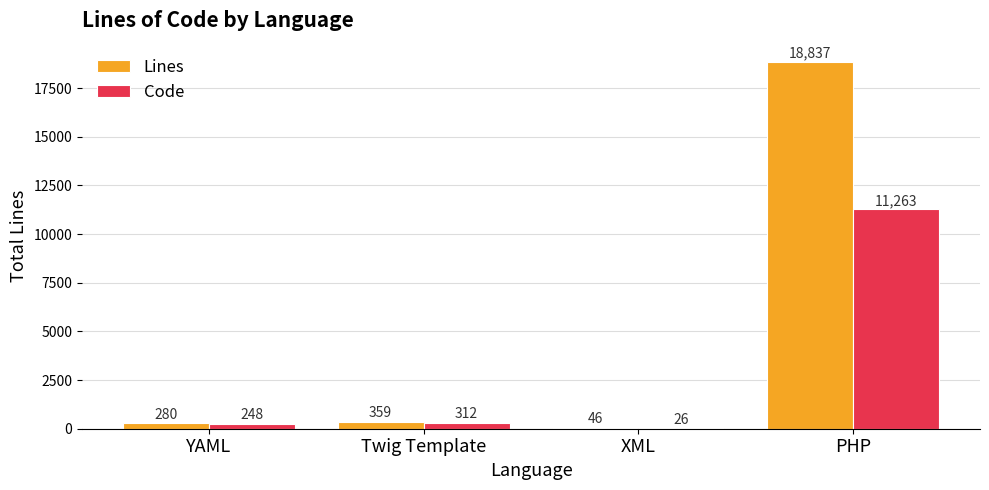

Count the number of data series in this chart.

2